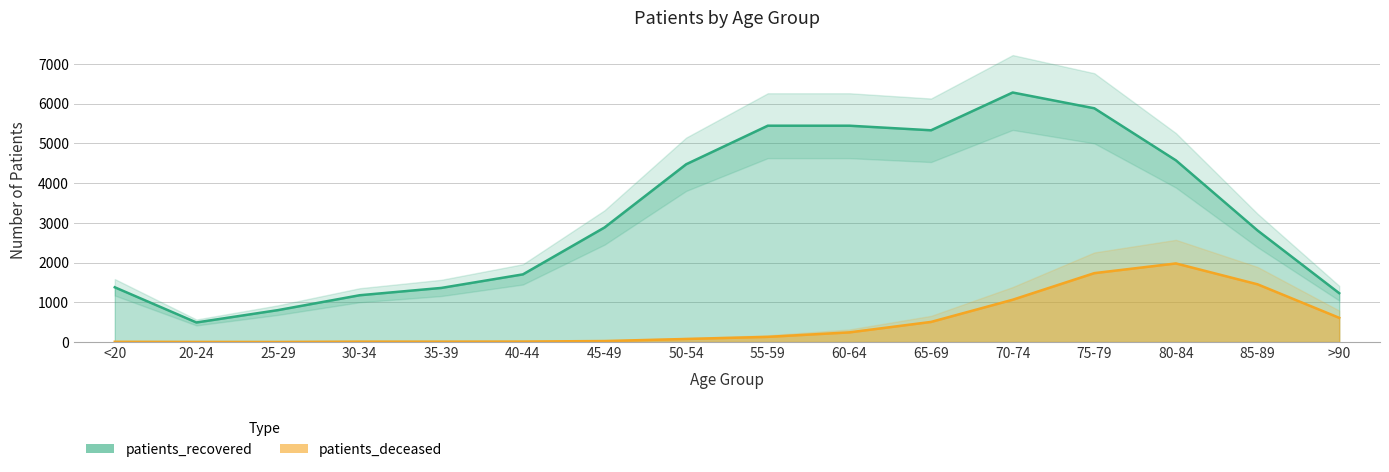

Read the patients_deceased value at 55-59, to the nearest 50.

150